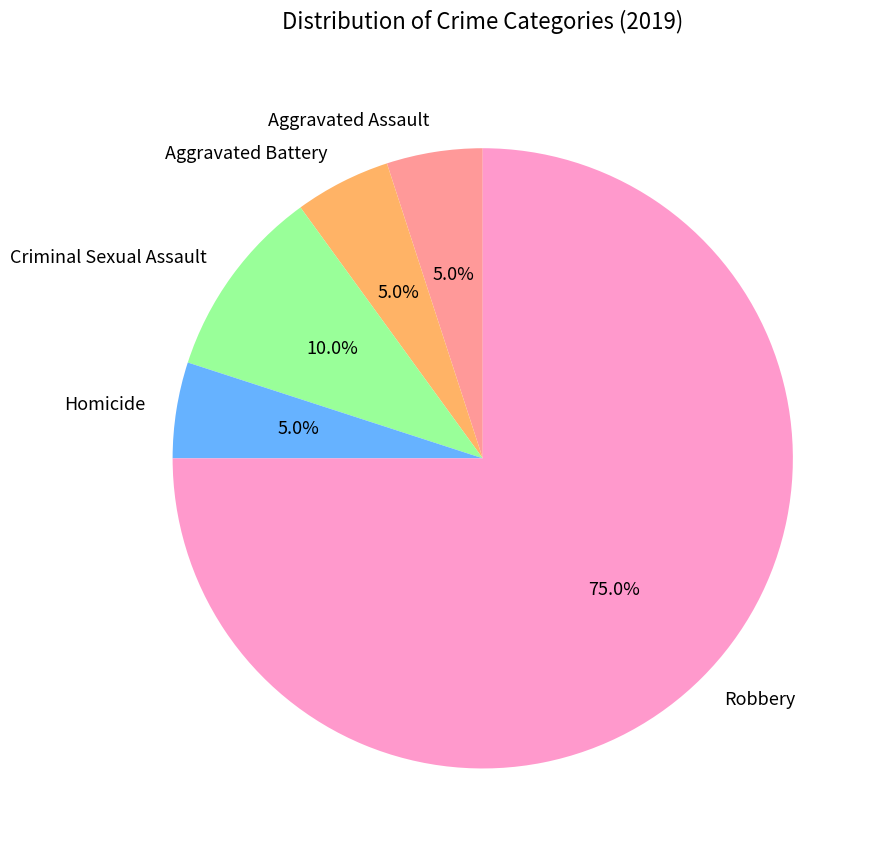

True or false: Aggravated Assault accounts for 5% of the total.

True